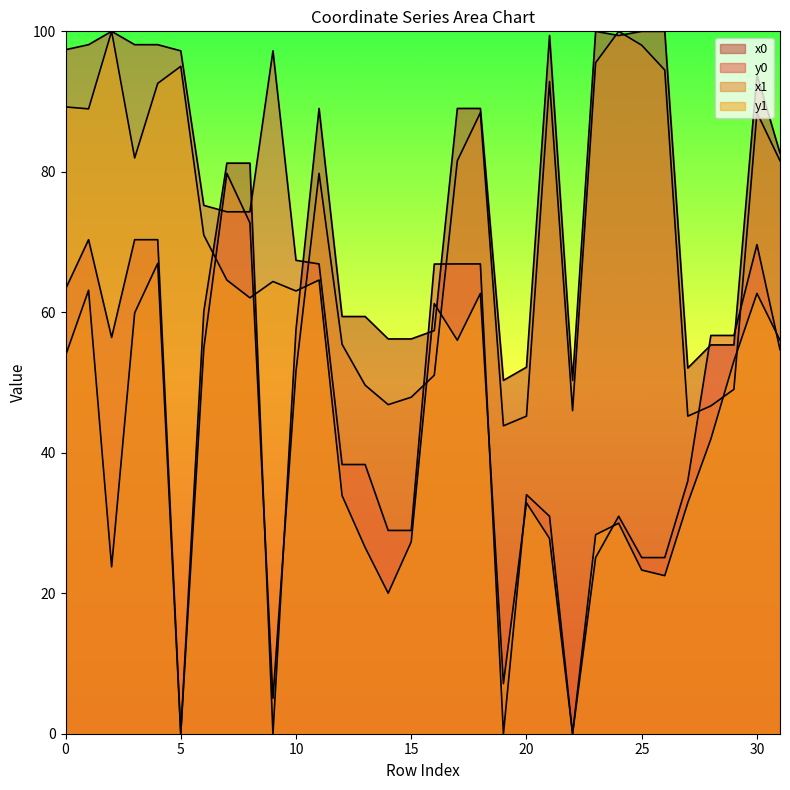

Which has a higher value, 7 or 6?

7